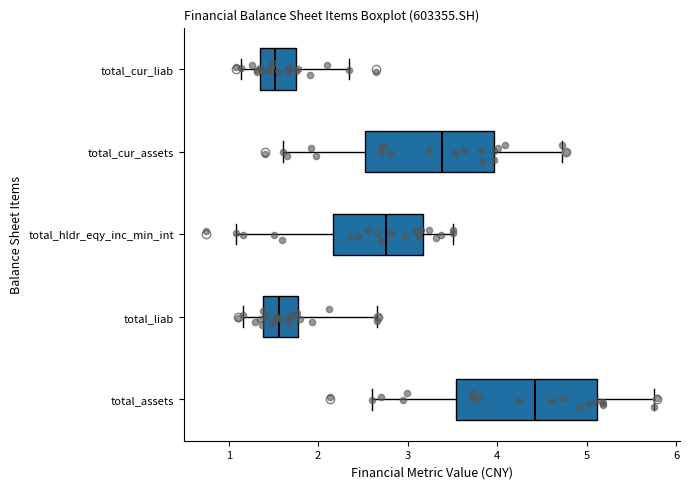

Where does the left whisker of the box for total_hldr_eqy_inc_min_int end on the x-axis? The values are not printed on the chart, so give them approximately, as read against the axis.

1.1